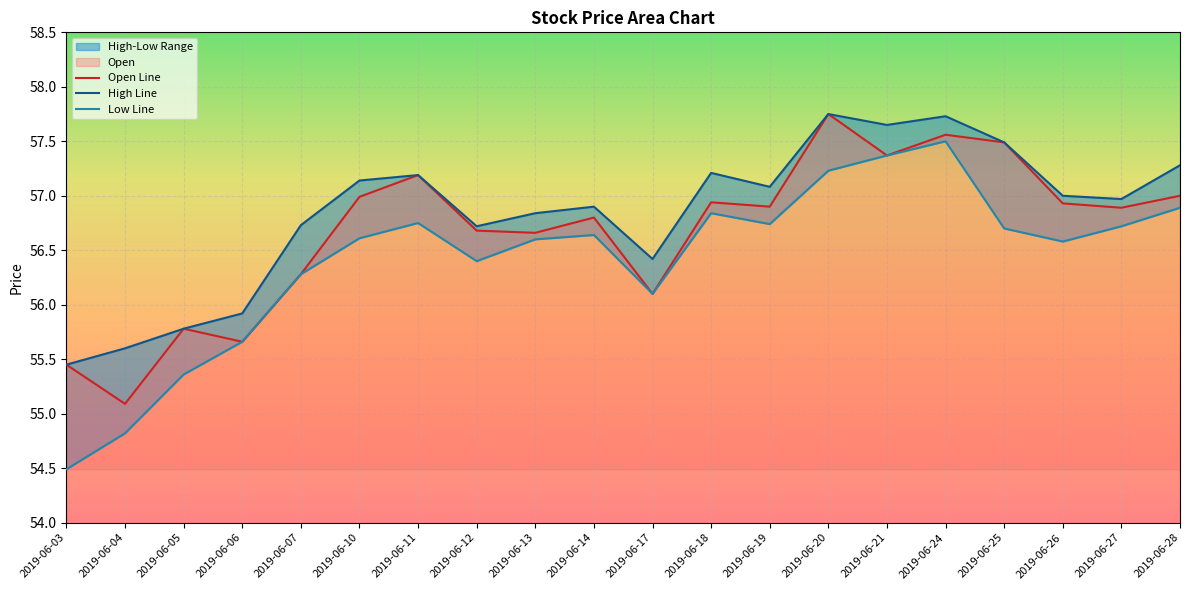

What is the approximate value of High at 2019-06-18?

57.2